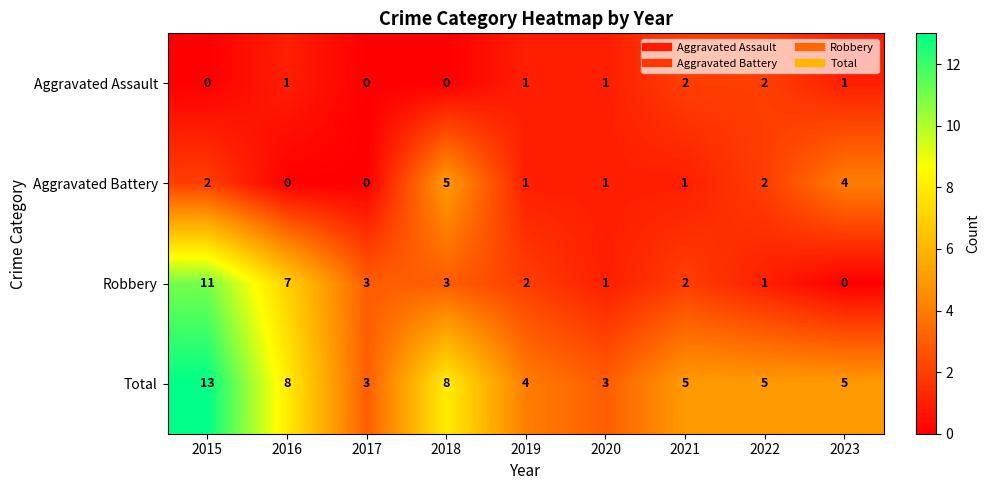

Which series has the largest total across all categories?

Total